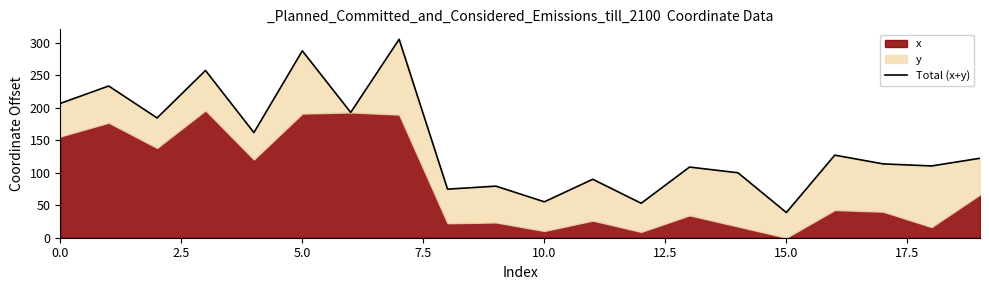

Is it true that the value at 9 is 79.3?

True